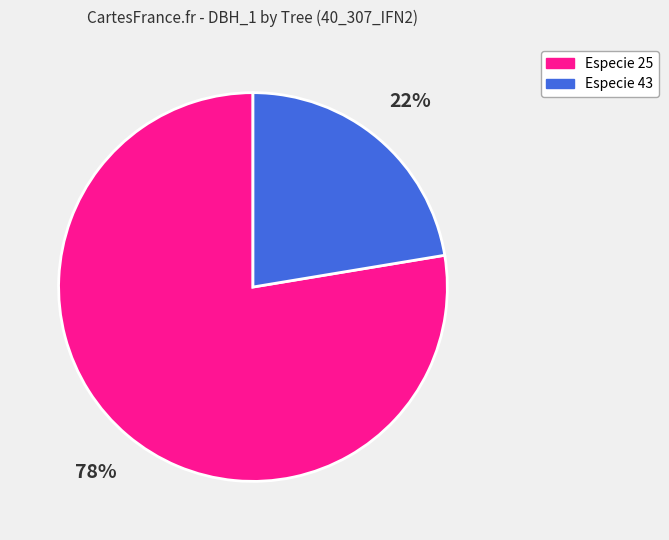

To the nearest percent, what is the average slice percentage?

50%